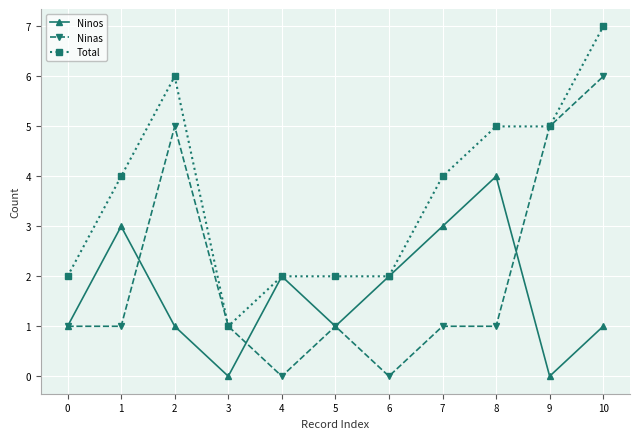

What is the value of the Ninos point at the 11th from the left?

1